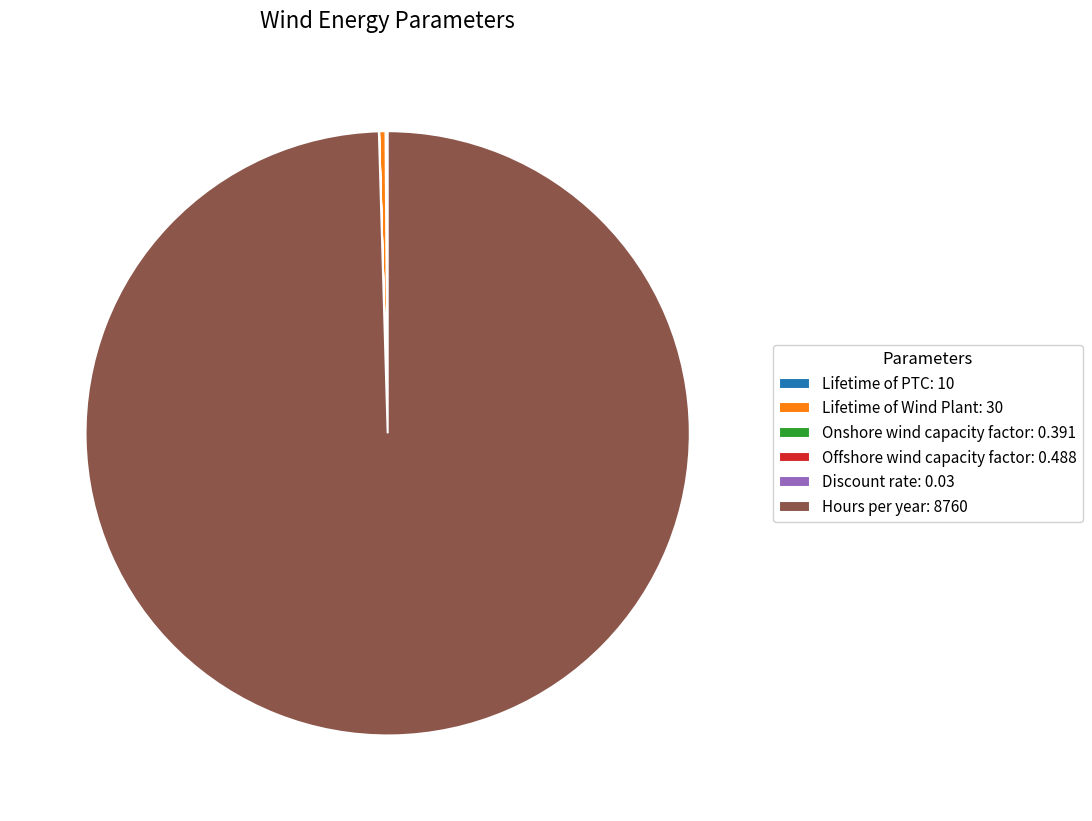

Does Hours per year: 8760 account for over 50% of the chart?

Yes